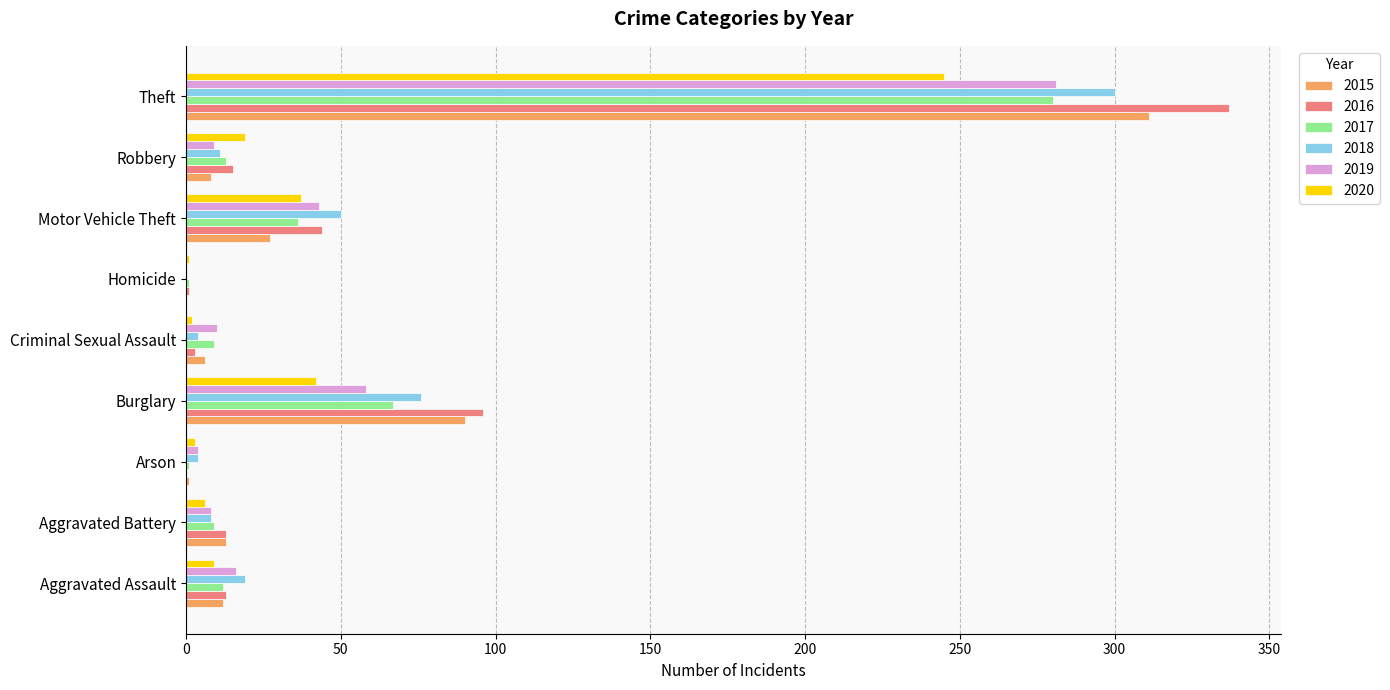

What is the sum of the 2017 values at Burglary and Robbery?

80